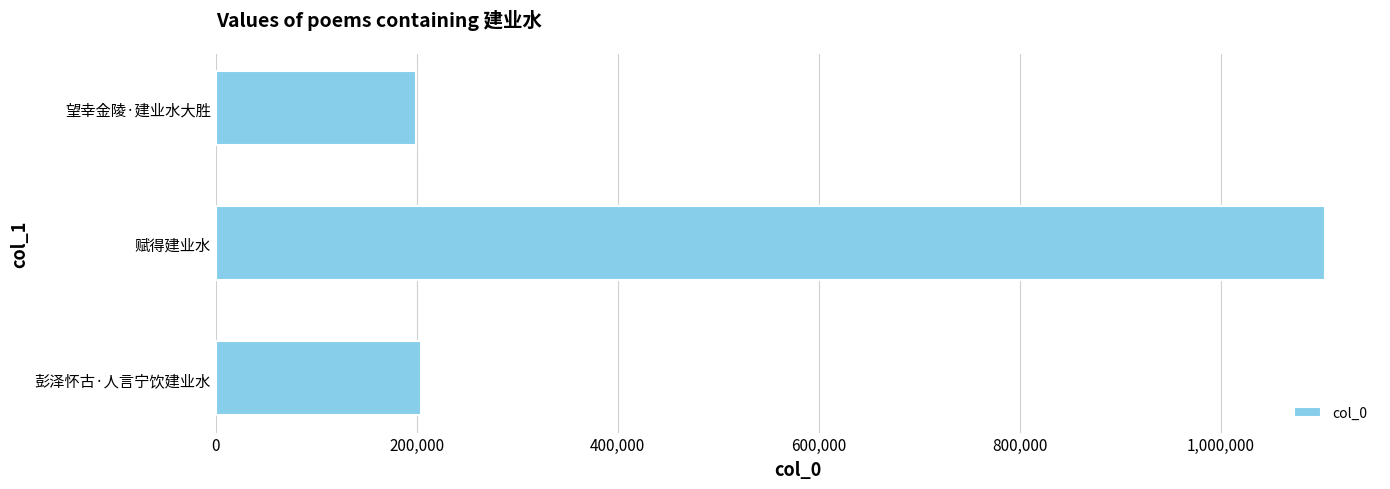

What is the ratio of the value at 赋得建业水 to the value at 望幸金陵·建业水大胜?

5.5